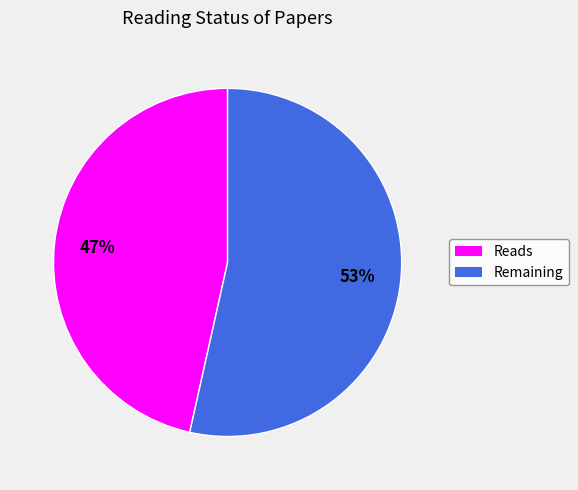

Which slice represents more than half of the pie?

Remaining